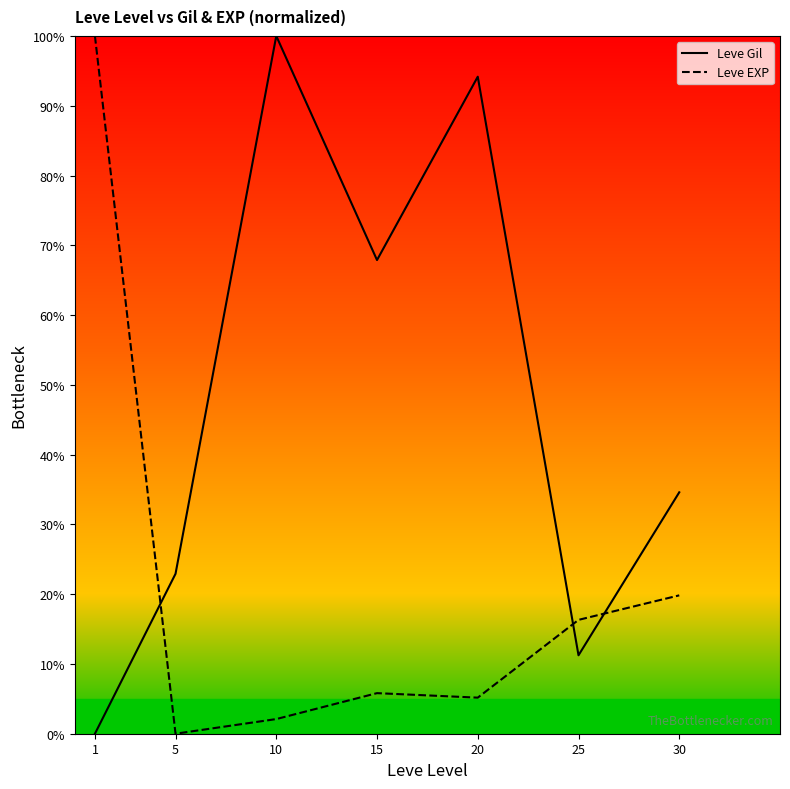

Is this an area chart (filled region under the line)?

No